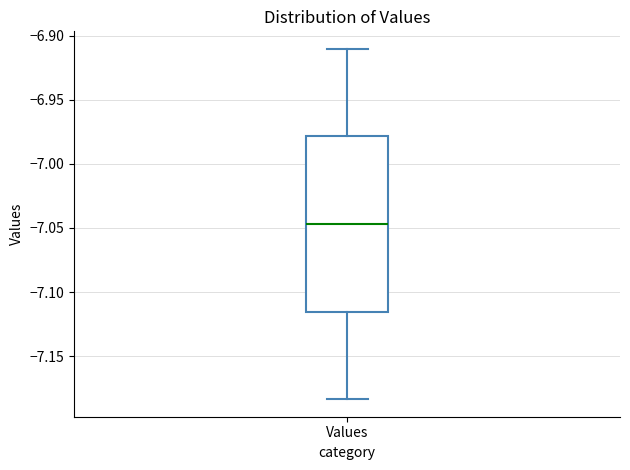

Where does the upper whisker of the box for Values end on the y-axis? The values are not printed on the chart, so give them approximately, as read against the axis.

-6.910